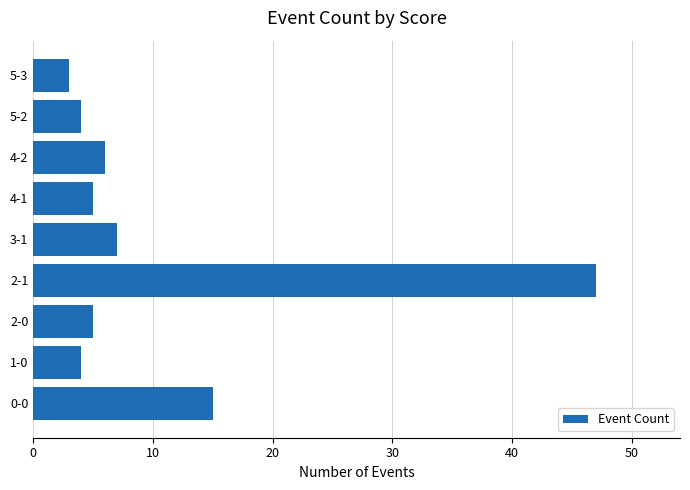

What is the difference between the maximum and minimum values?

44